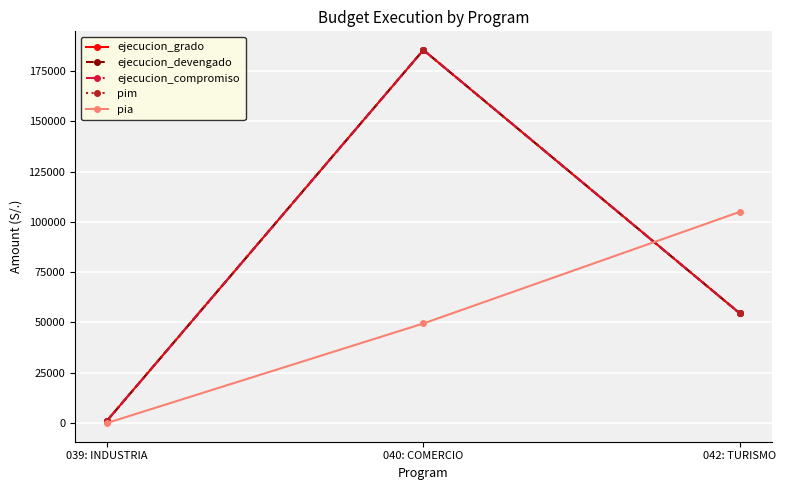

Between 042: TURISMO and 040: COMERCIO, which is larger?

040: COMERCIO